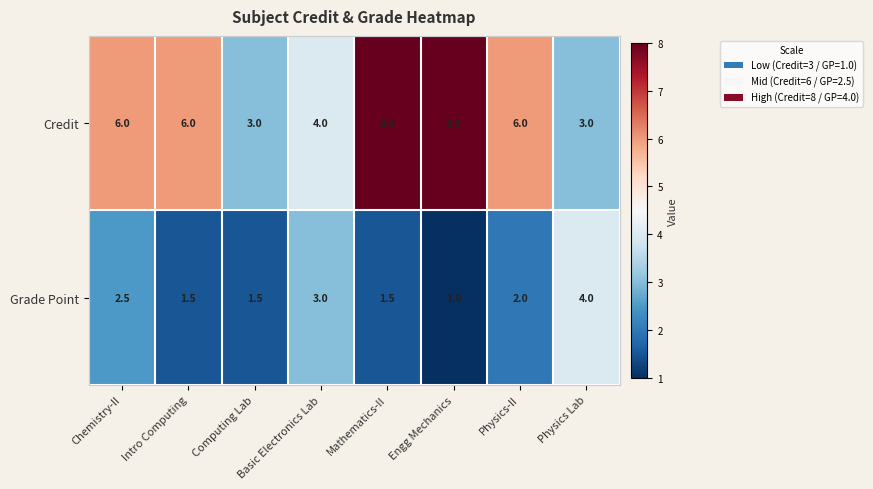

At which label is Grade Point closest to 2?

Physics-II